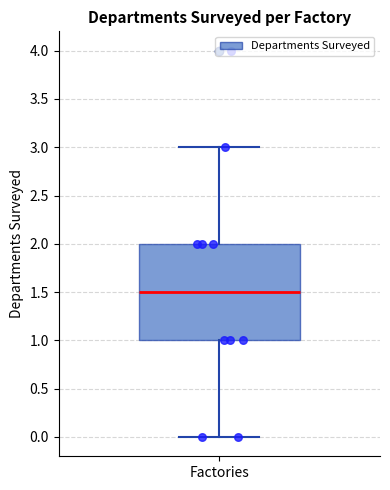

Read this box plot against the y-axis: the position of the median line, the range covered by the box, and the ends of both whiskers. The values are not printed on the chart, so give them approximately, as read against the axis.

median 1.5, box 1.0 to 2.0, whiskers 0.0 to 3.0